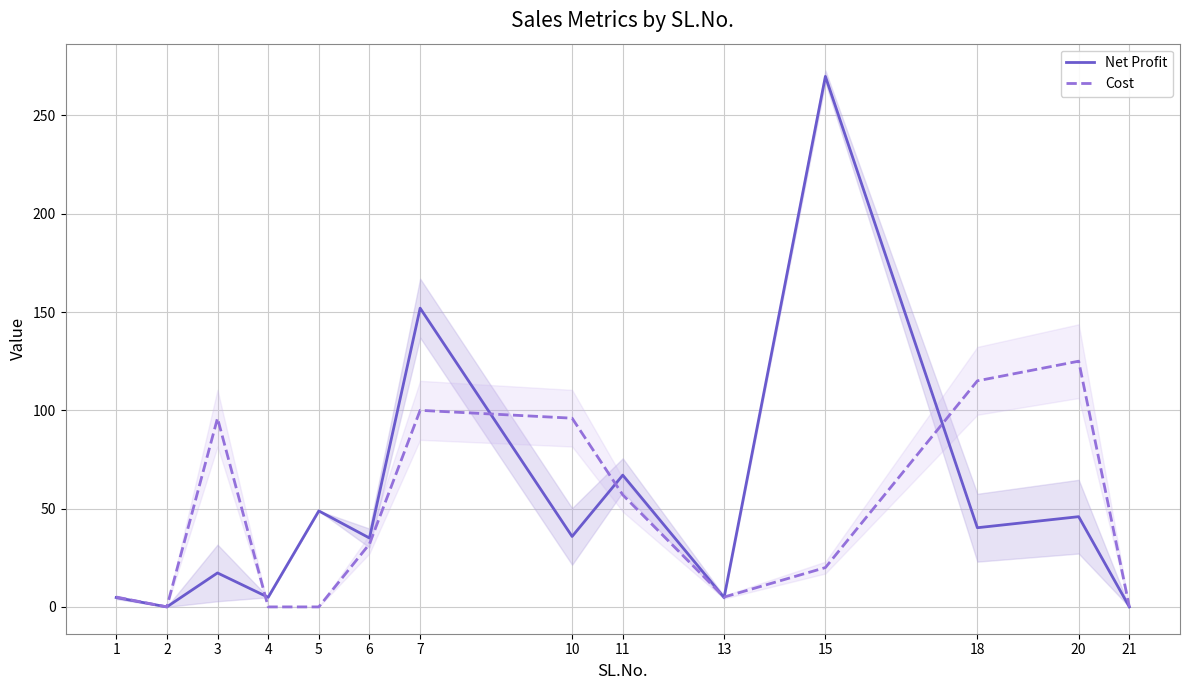

Reading left to right, list all the values displayed in this chart.

Net Profit: 4.8	0.0	17.3	4.9	48.8	35.0	152.0	35.8	67.0	4.8	269.9	40.3	45.9	0.0
Cost: 5.0	0.0	96.0	0.0	0.0	32.0	100.0	96.0	57.0	5.0	20.0	115.0	125.0	0.0